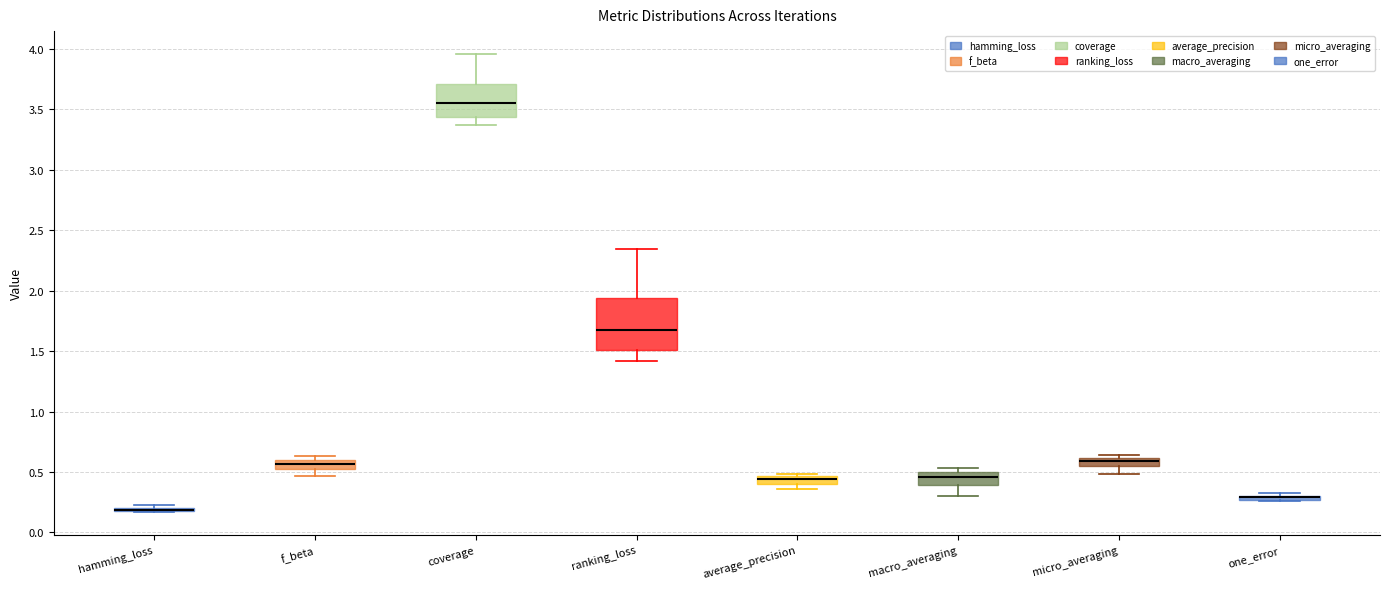

Where is the lower edge of the box for ranking_loss on the y-axis? The values are not printed on the chart, so give them approximately, as read against the axis.

1.50